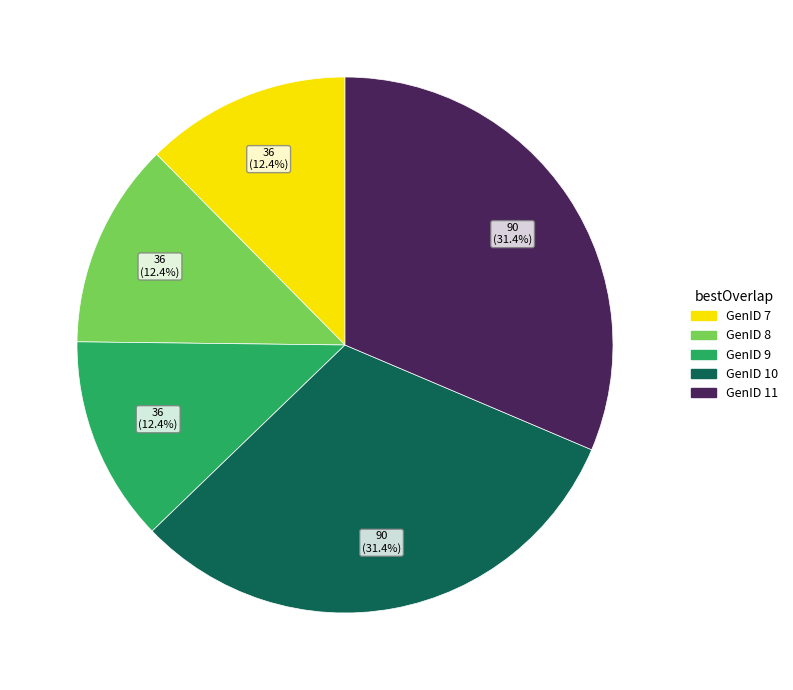

How much of the chart is everything except GenID 11?

68.6%